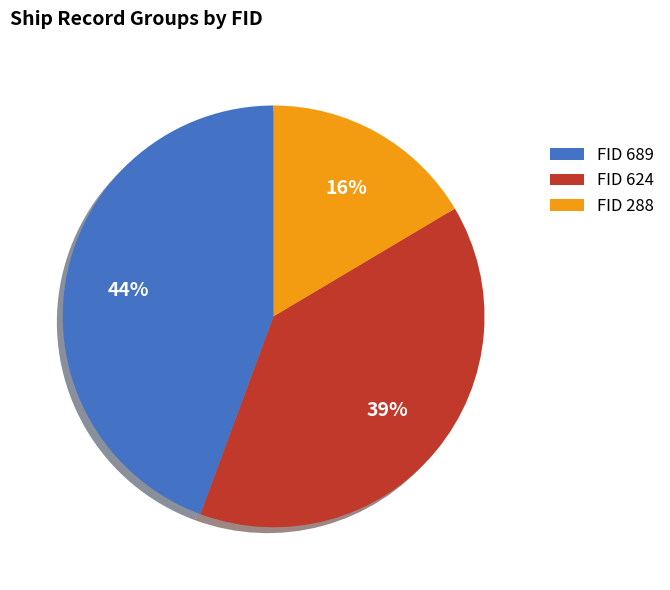

To the nearest percent, what is the difference between the FID 624 and FID 288 slice percentages?

23%